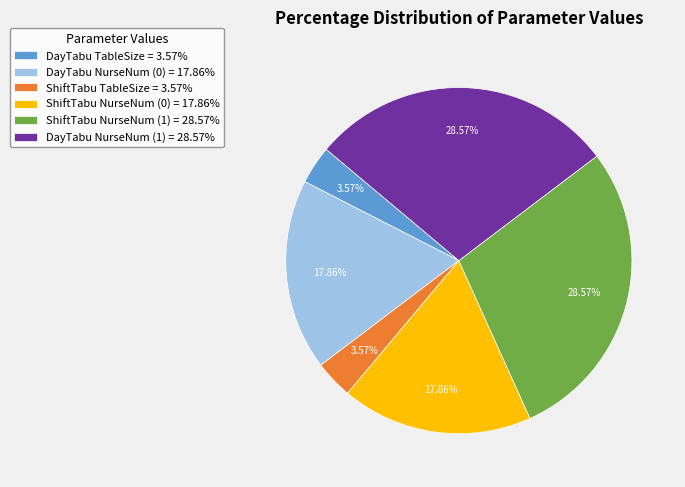

Which has a higher value, ShiftTabu NurseNum (1) = 28.57% or ShiftTabu NurseNum (0) = 17.86%?

ShiftTabu NurseNum (1) = 28.57%